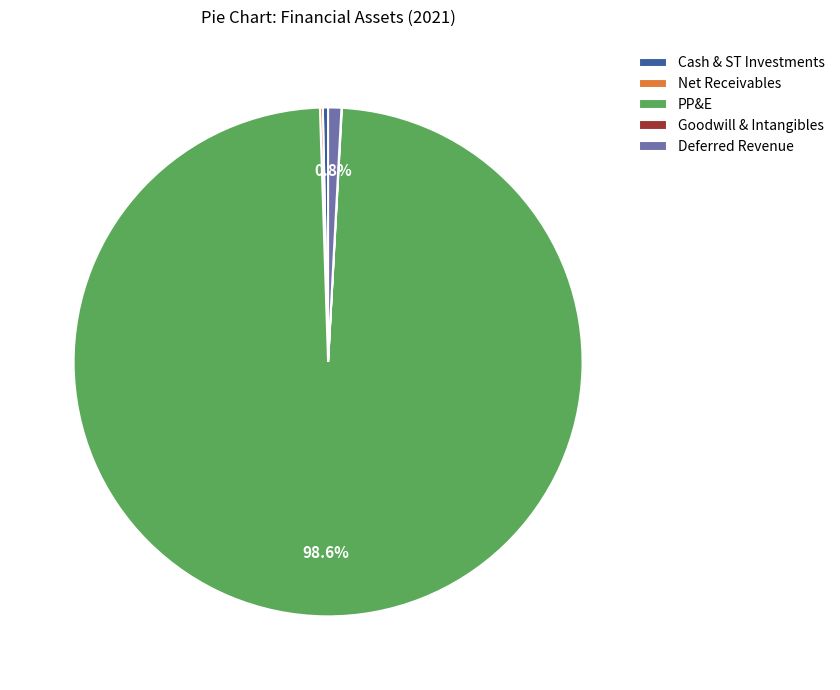

Does any single category account for the majority?

Yes